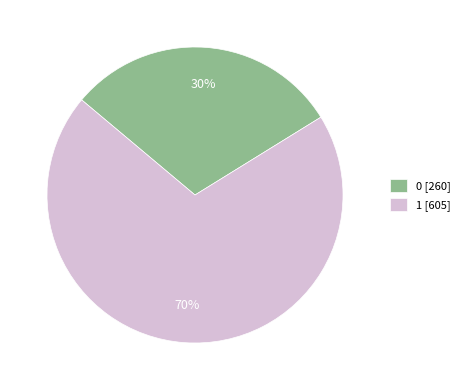

What is the majority slice?

1